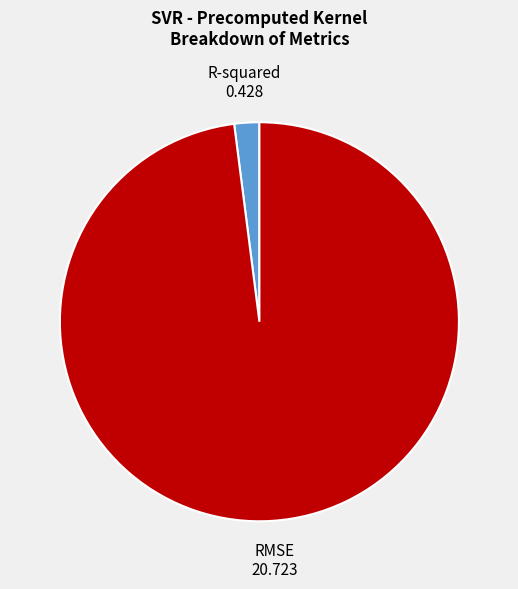

Is the sum of RMSE and R-squared greater than half?

Yes